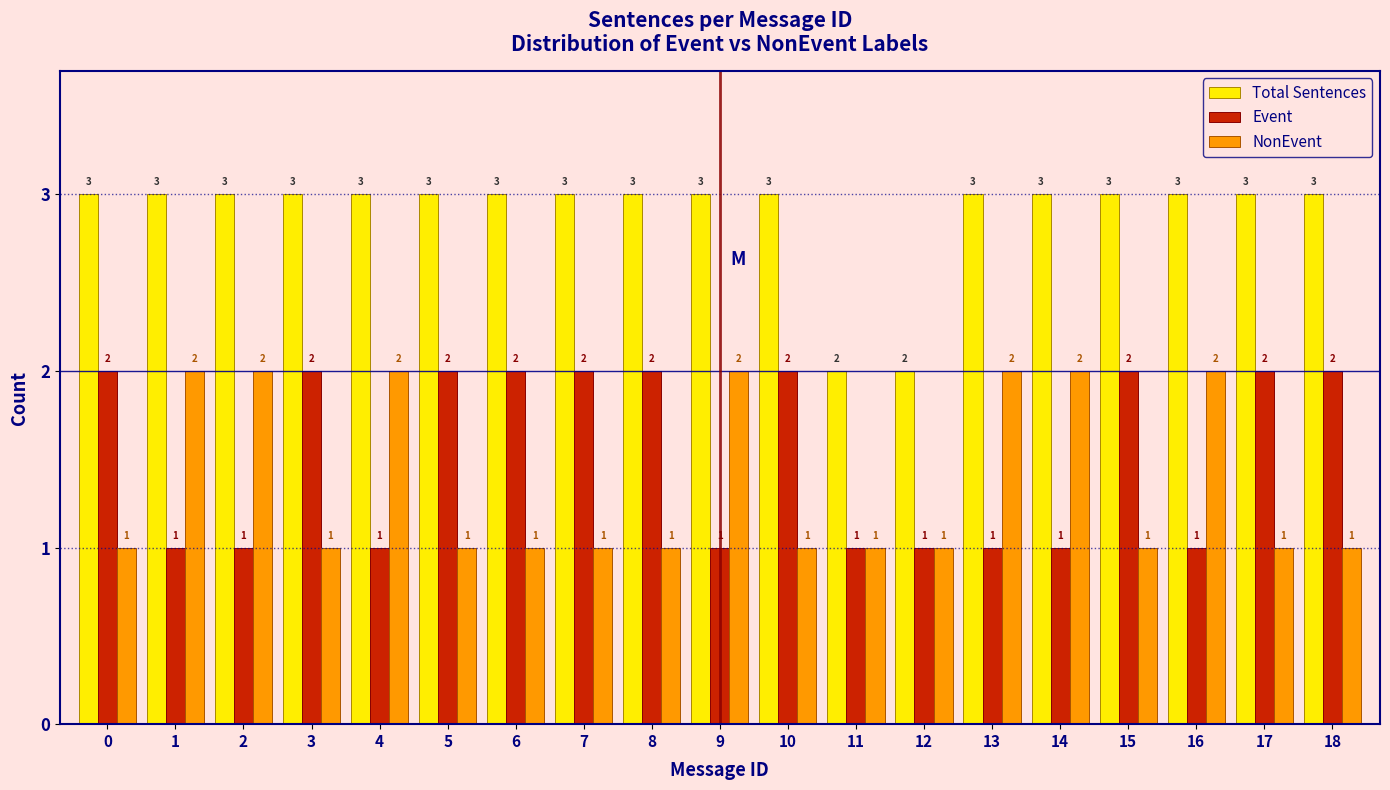

Reading left to right, list all the values displayed in this chart.

Total Sentences: 0=3	1=3	2=3	3=3	4=3	5=3	6=3	7=3	8=3	9=3	10=3	11=2	12=2	13=3	14=3	15=3	16=3	17=3	18=3
Event: 0=2	1=1	2=1	3=2	4=1	5=2	6=2	7=2	8=2	9=1	10=2	11=1	12=1	13=1	14=1	15=2	16=1	17=2	18=2
NonEvent: 0=1	1=2	2=2	3=1	4=2	5=1	6=1	7=1	8=1	9=2	10=1	11=1	12=1	13=2	14=2	15=1	16=2	17=1	18=1